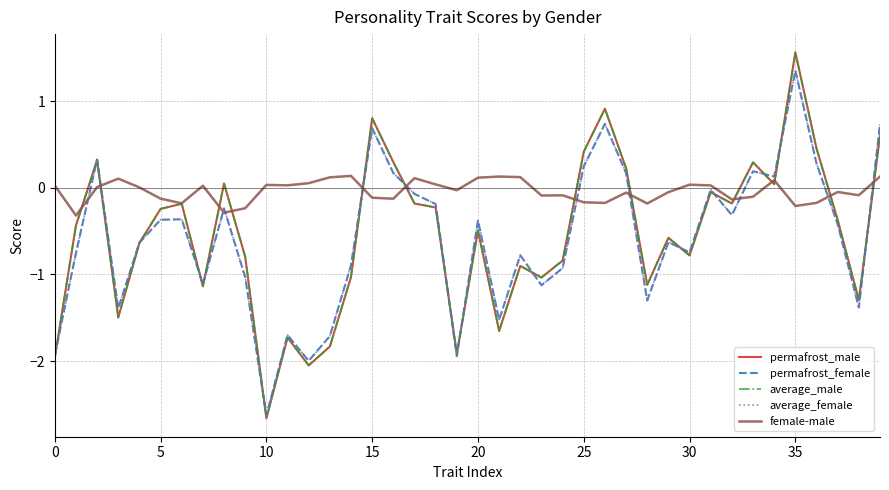

What are all the series names shown in the legend?

permafrost_male, permafrost_female, average_male, average_female, female-male